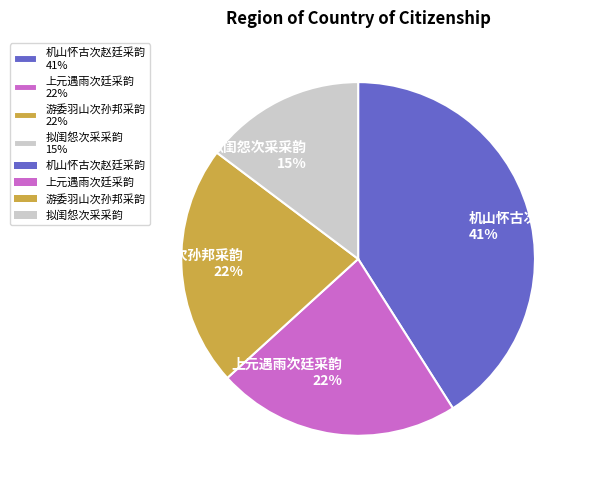

Is 拟闺怨次采采韵 the majority of the pie?

No